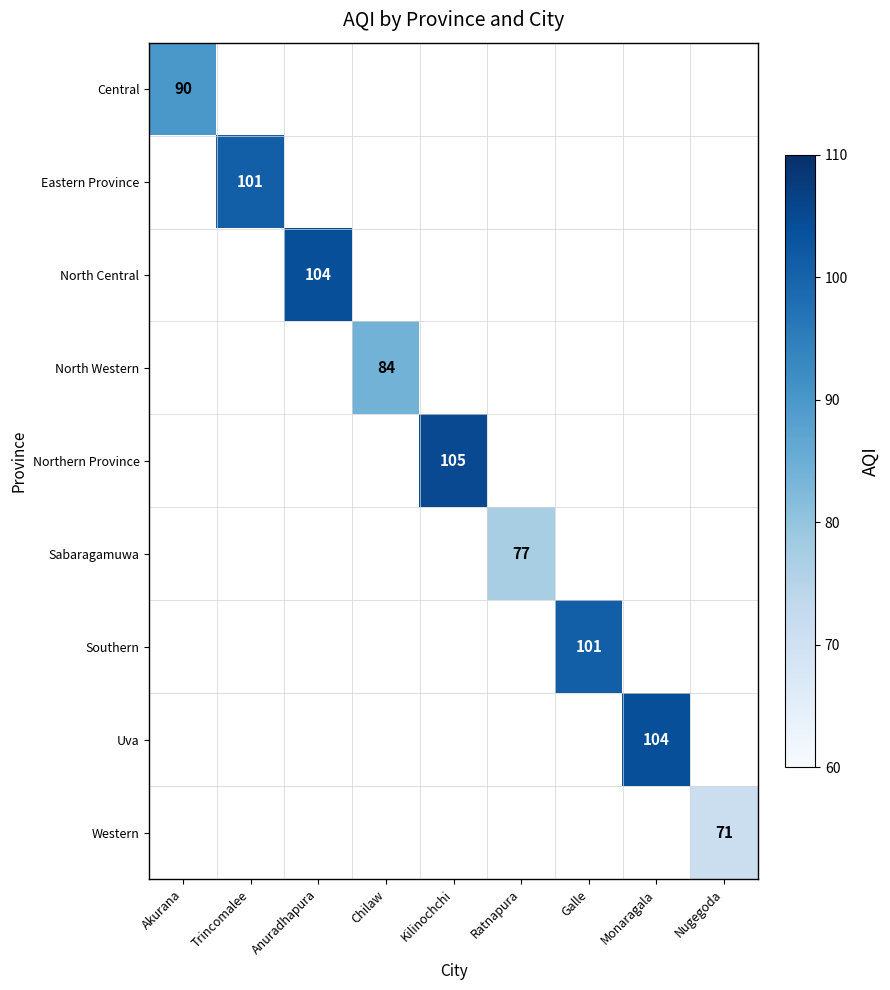

Is the value of Western at Nugegoda greater than the value of Eastern Province at Ratnapura?

No